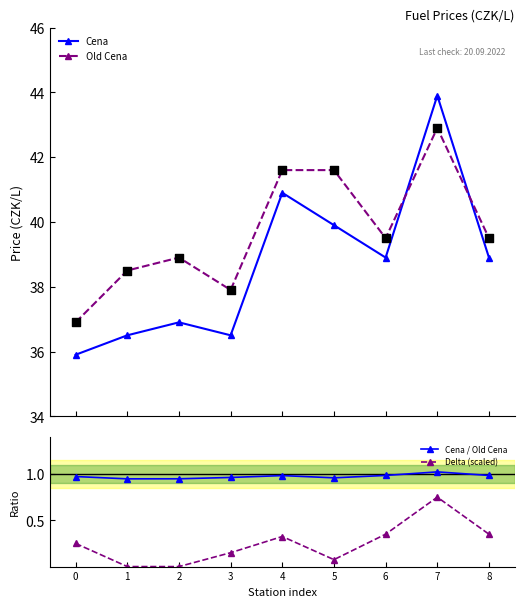

At how many categories does at least one series exceed 1?

9